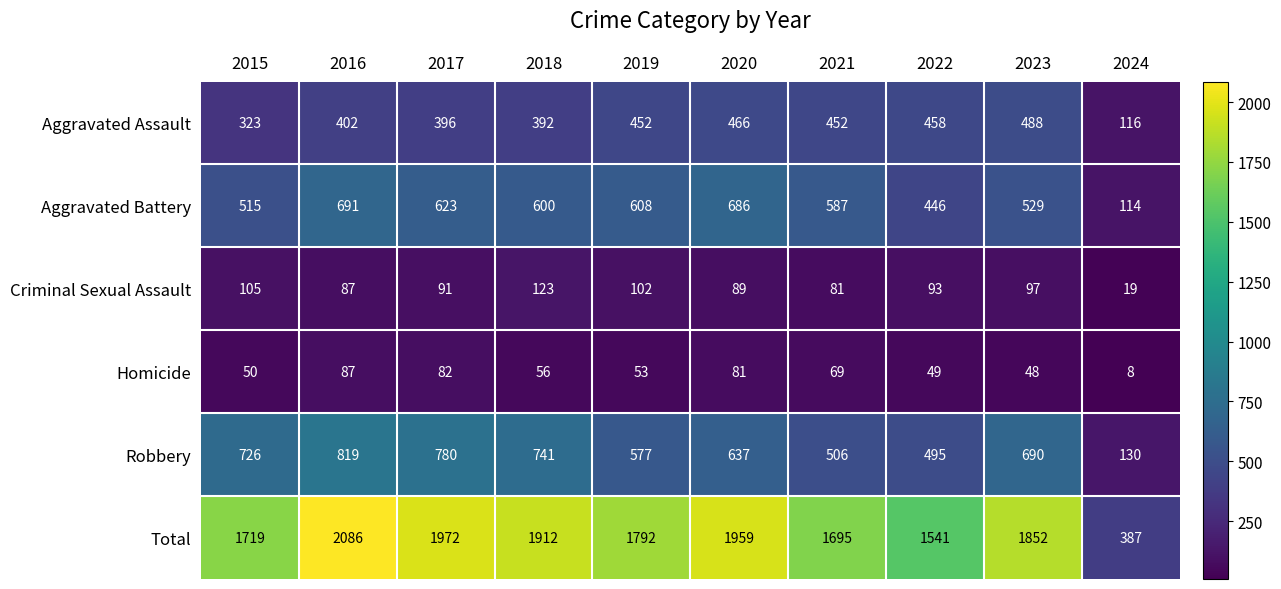

Is it true that Homicide equals 8 at 2024?

True